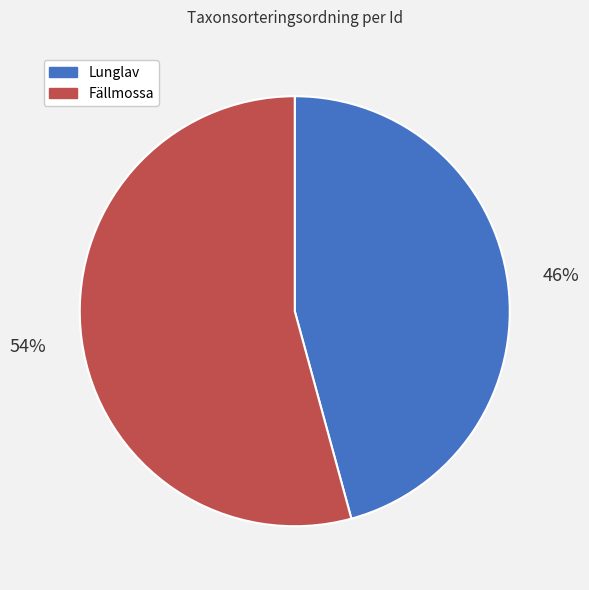

Do Fällmossa and Lunglav together represent more than half of the pie?

Yes